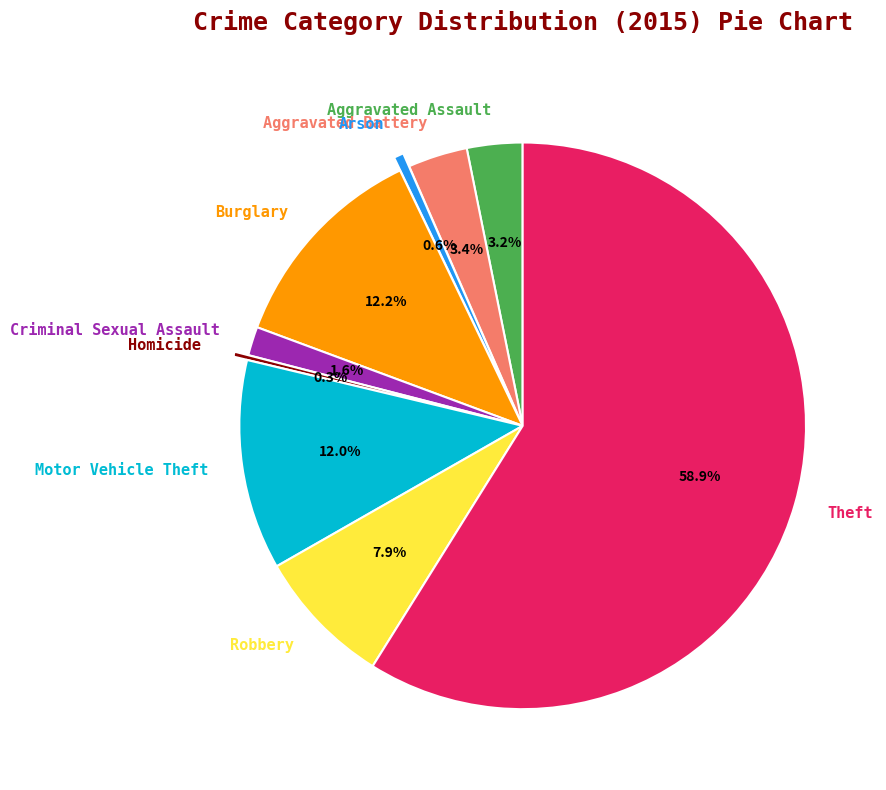

What percentage do Aggravated Battery and Aggravated Assault together represent?

6.6%